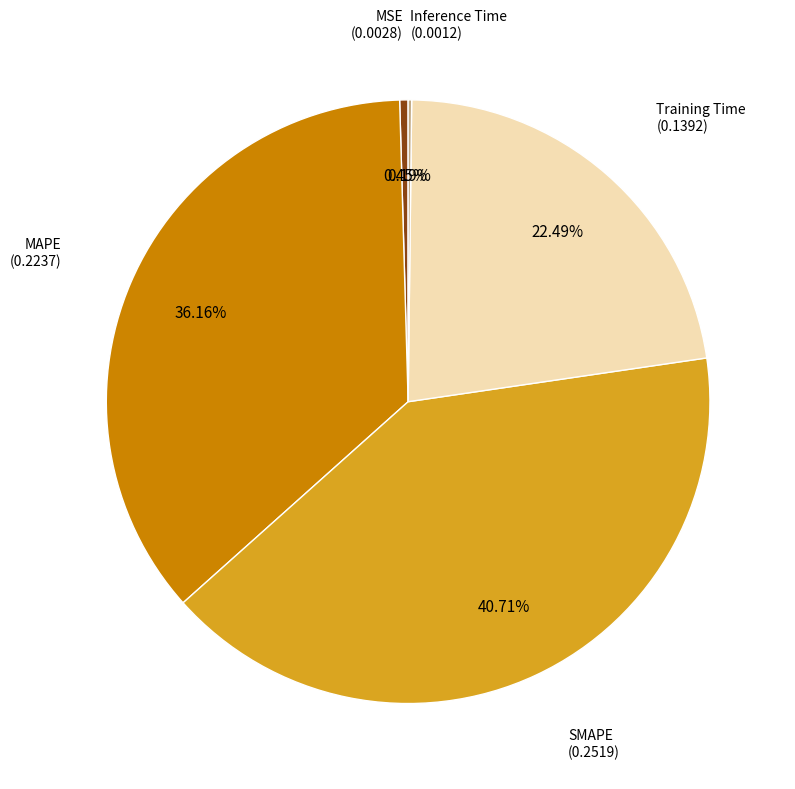

Does any single category account for the majority?

No